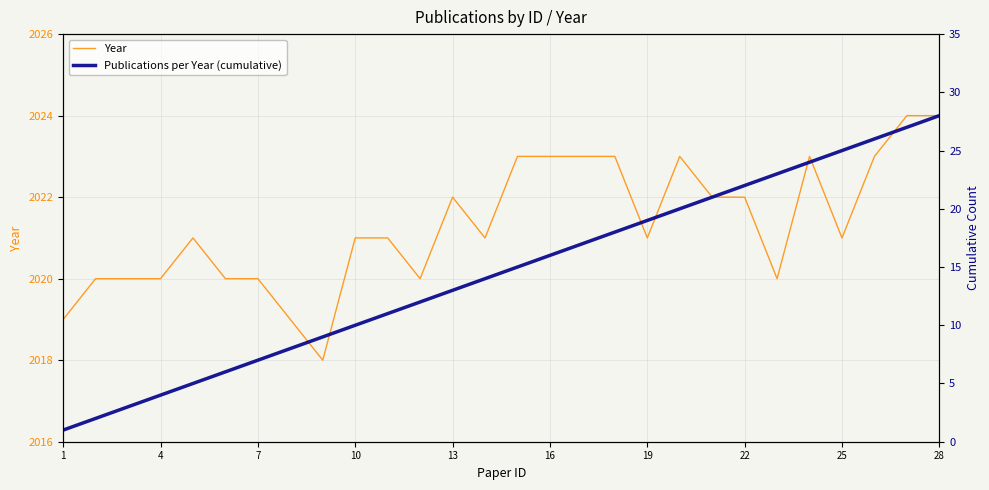

How many lines are shown in the chart?

2